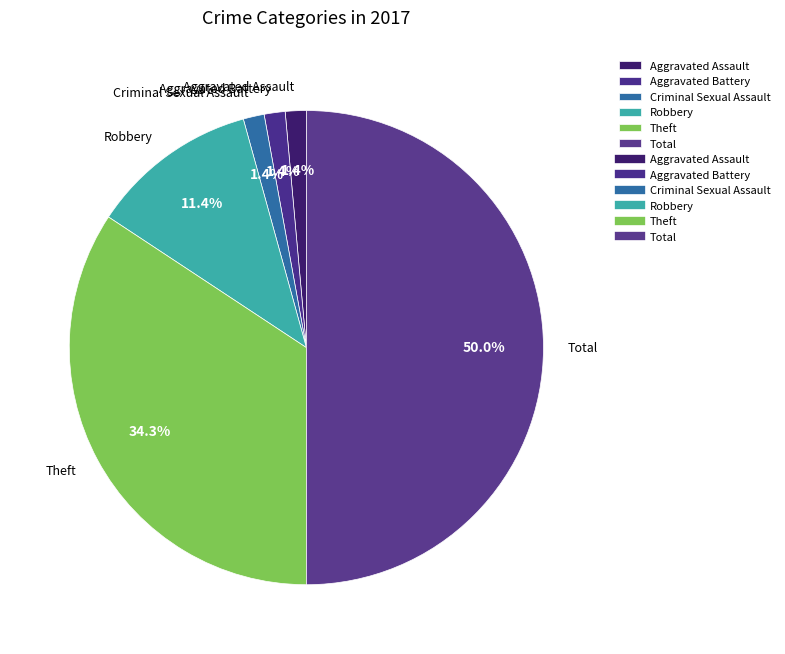

Is it true that Criminal Sexual Assault is 14% of the pie?

False